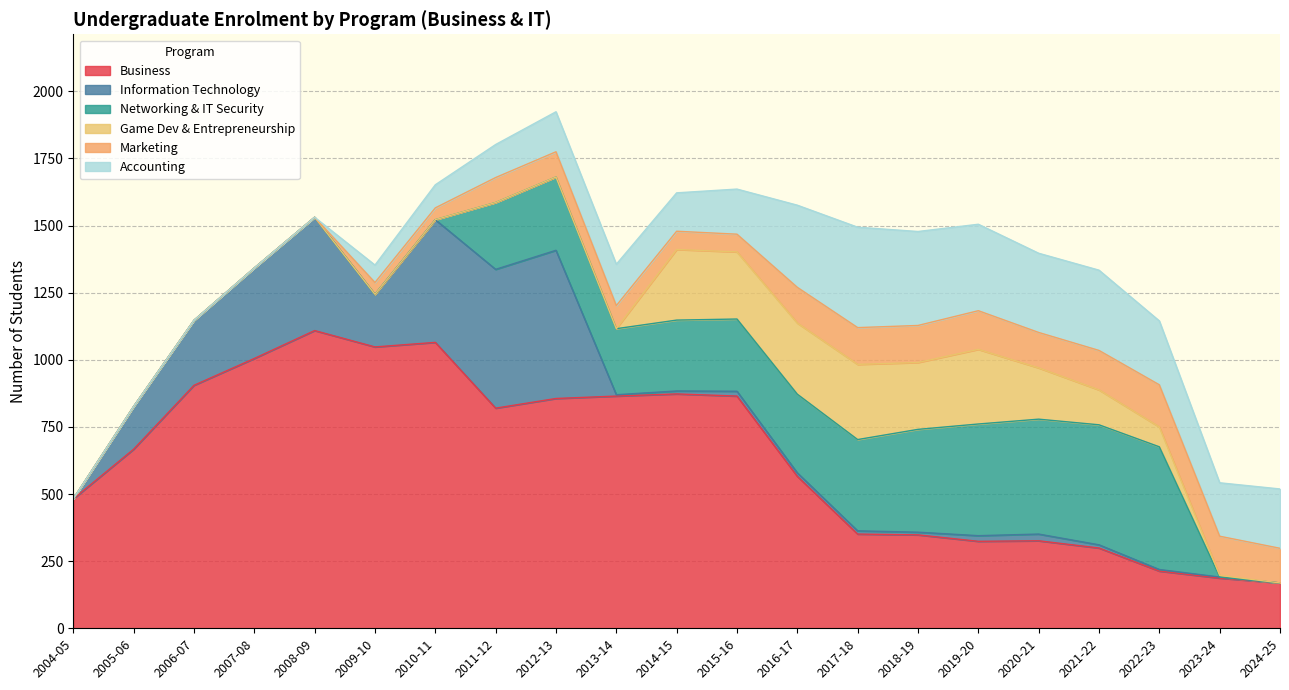

What is the label of the 9th point from the right?

2016-17